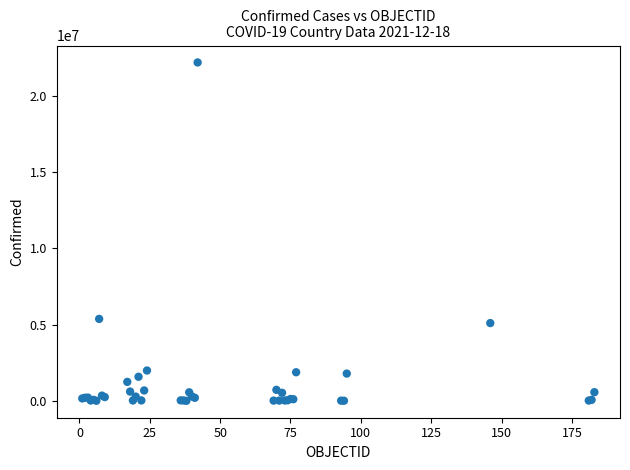

What Y value in the scatter plot is closest to 11103798?

5376642